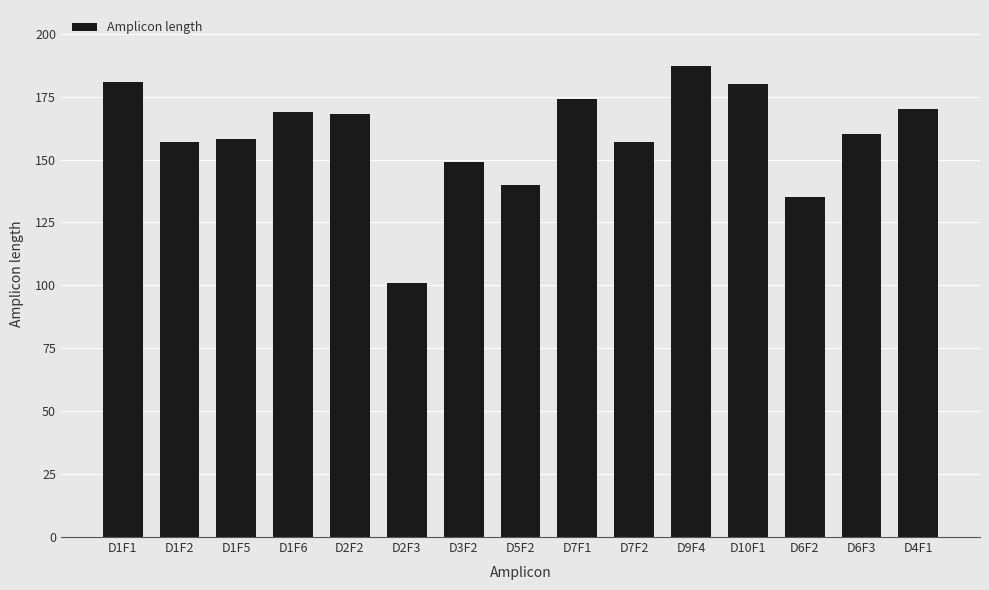

Reading left to right, what are all the values shown in this chart?

181	157	158	169	168	101	149	140	174	157	187	180	135	160	170